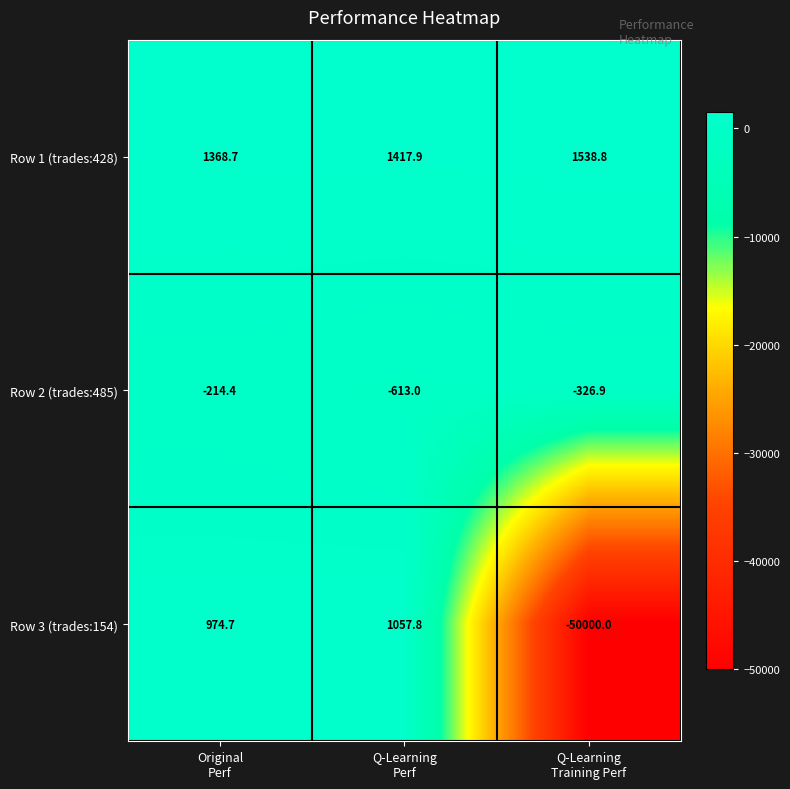

Reading right to left, extract all data points from this chart.

Row 1 (trades:428): 1538.8	1417.9	1368.7
Row 2 (trades:485): -326.9	-613.0	-214.4
Row 3 (trades:154): -50000.0	1057.8	974.7